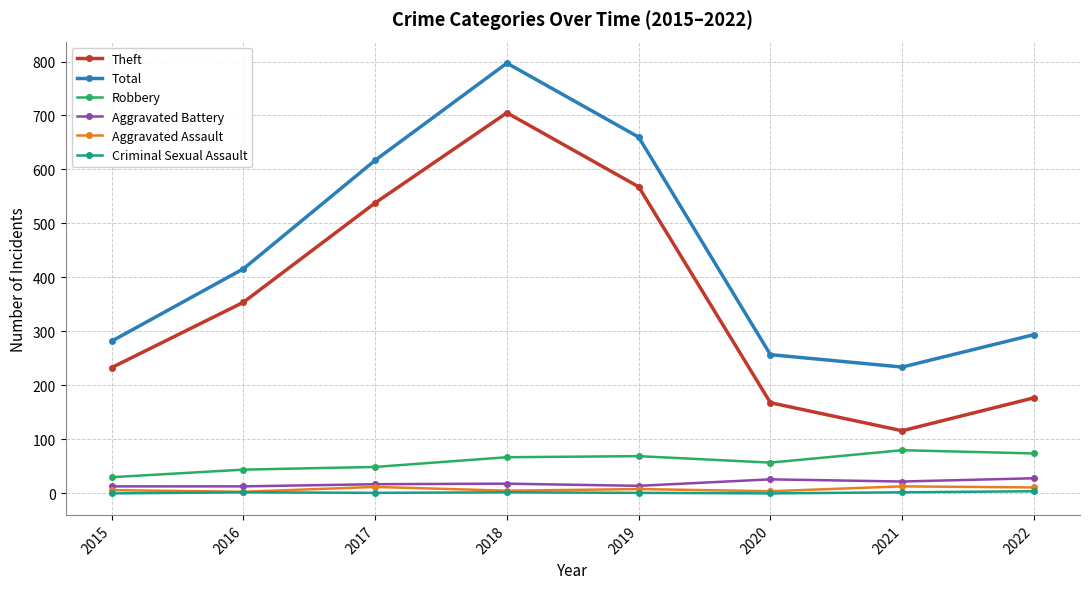

At which category does Theft reach its first local valley?

2021